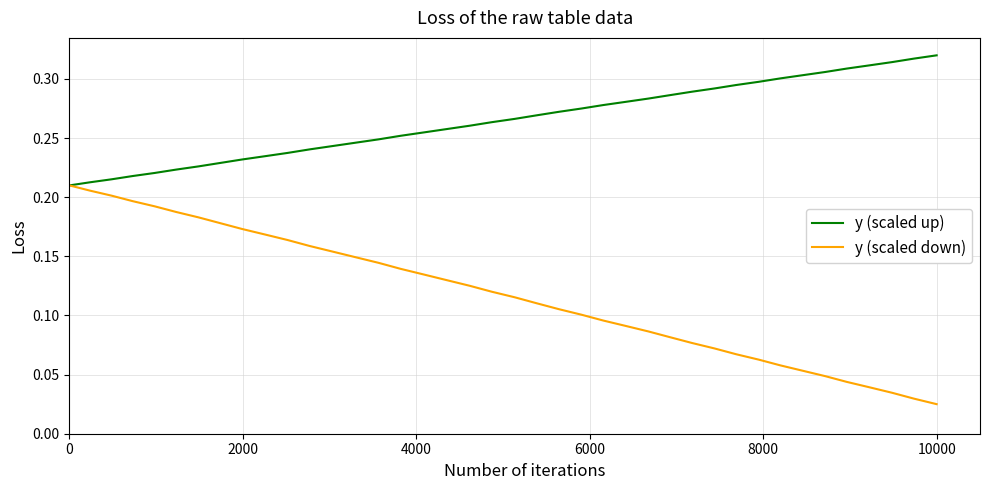

Which series has the largest range (max minus min)?

y (scaled down)